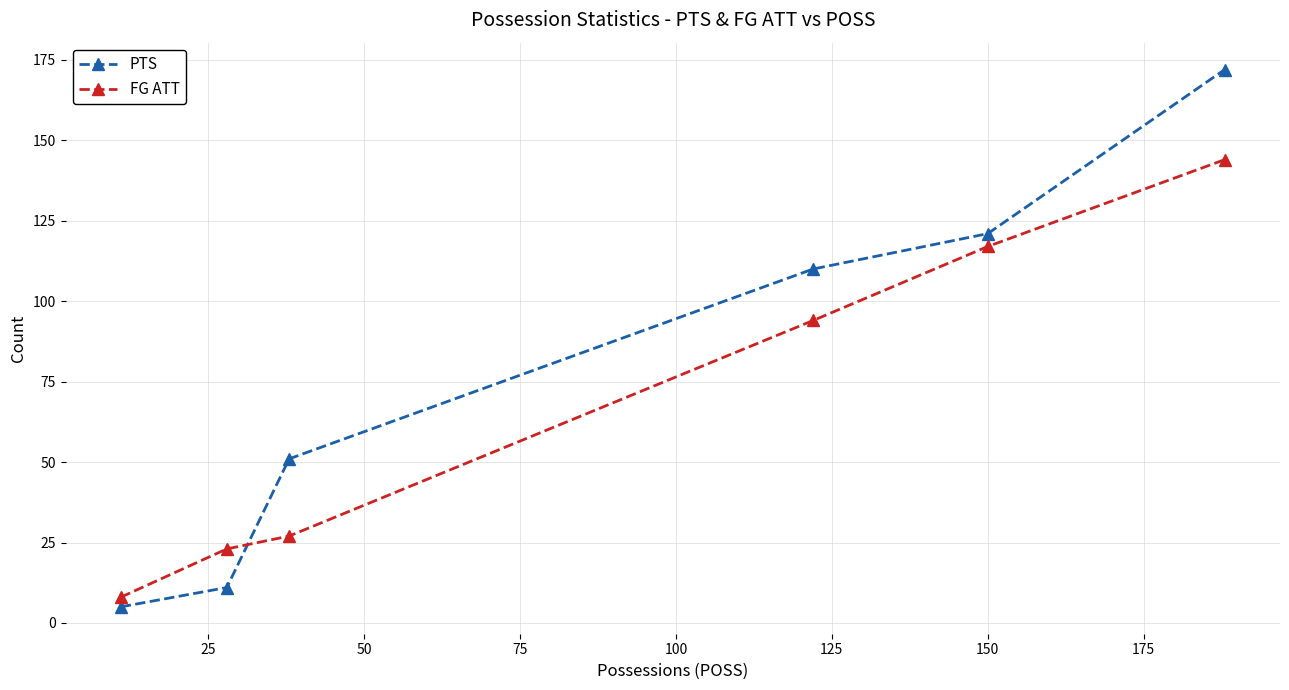

What is the difference between the maximum and minimum values in the FG ATT series?

136